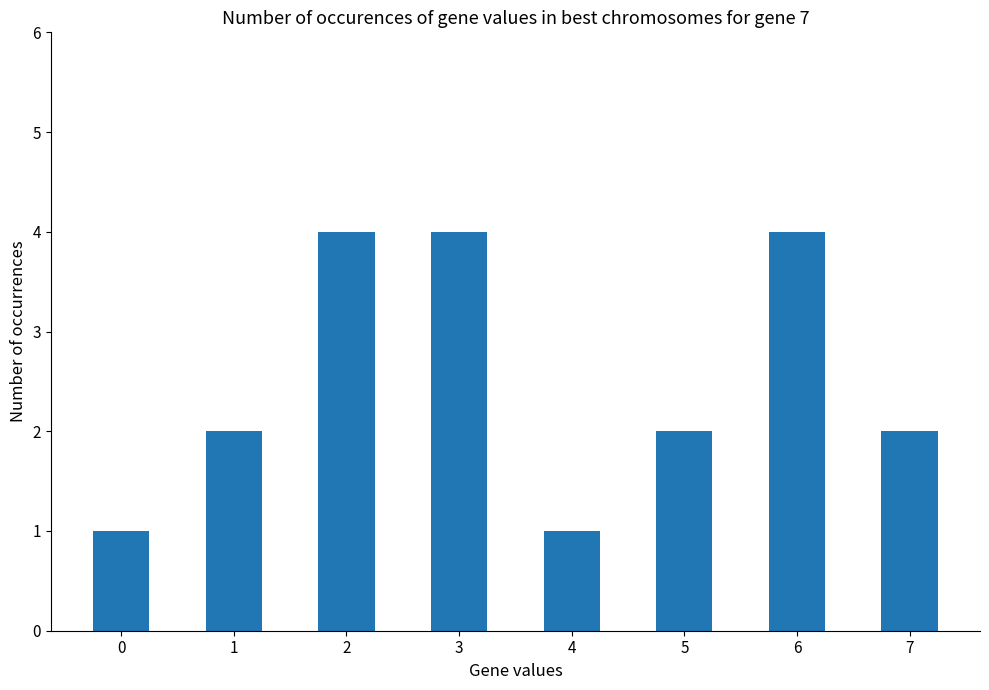

Count the number of categories in the chart.

8